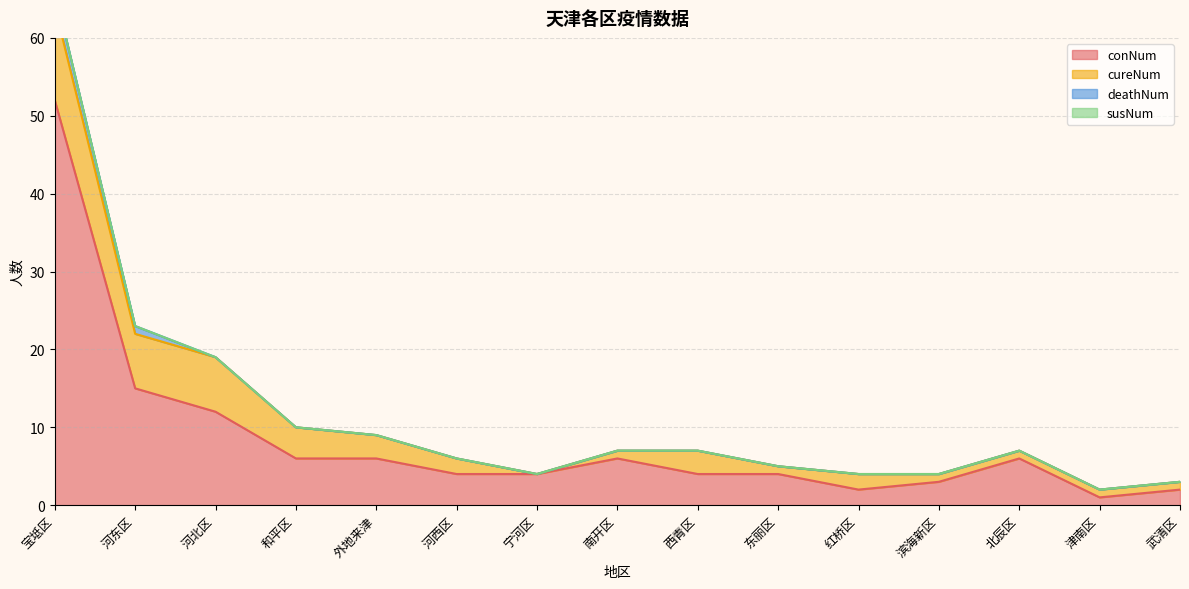

The value of susNum at 河北区 is 0. True or false?

True